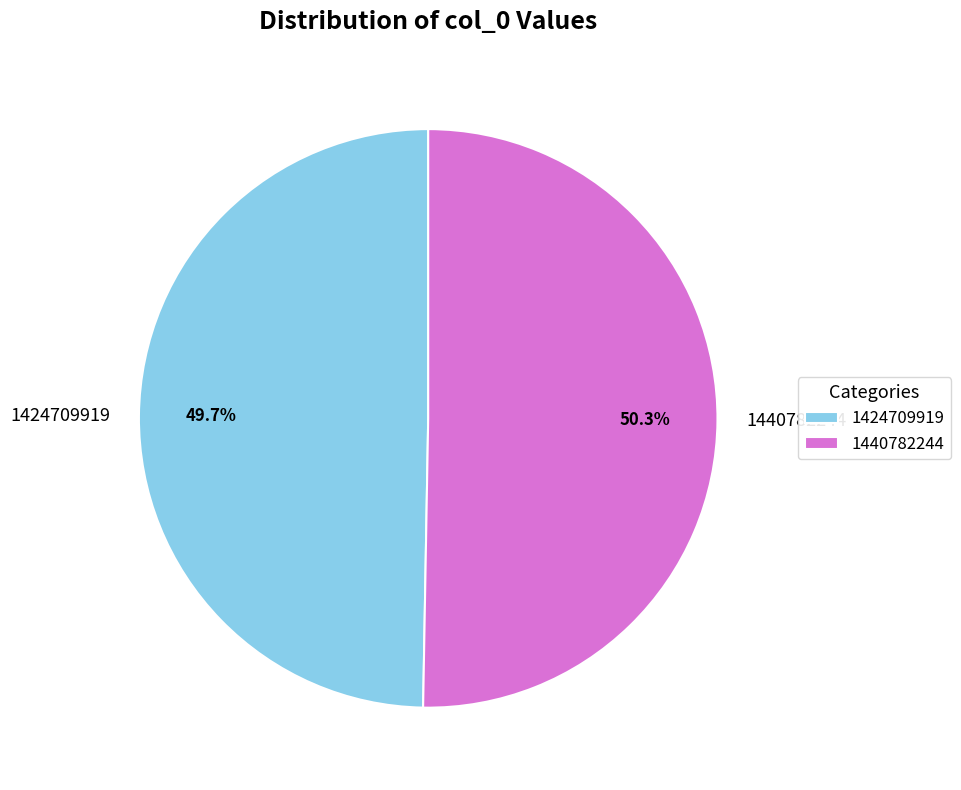

What percentage is the 1424709919 slice, to the nearest percent?

50%